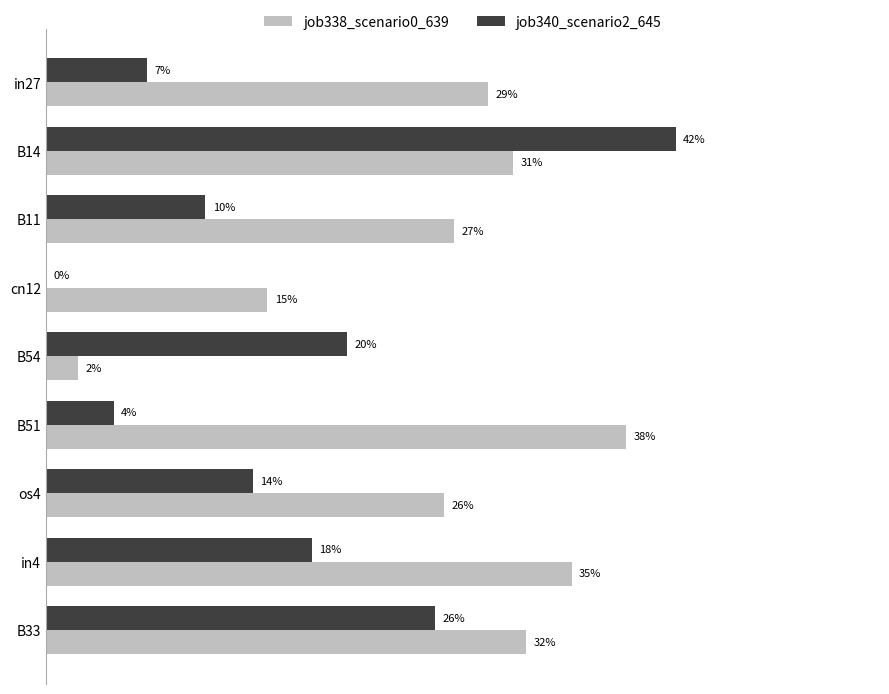

At how many categories does at least one series exceed 0?

9